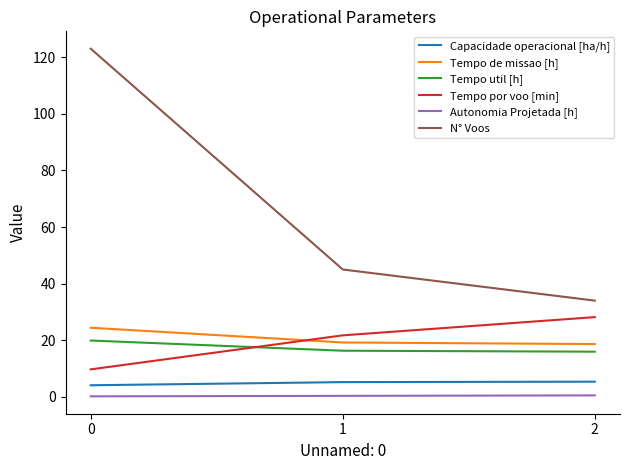

Is the value of Capacidade operacional [ha/h] at 2 greater than the value of Tempo util [h] at 2?

No